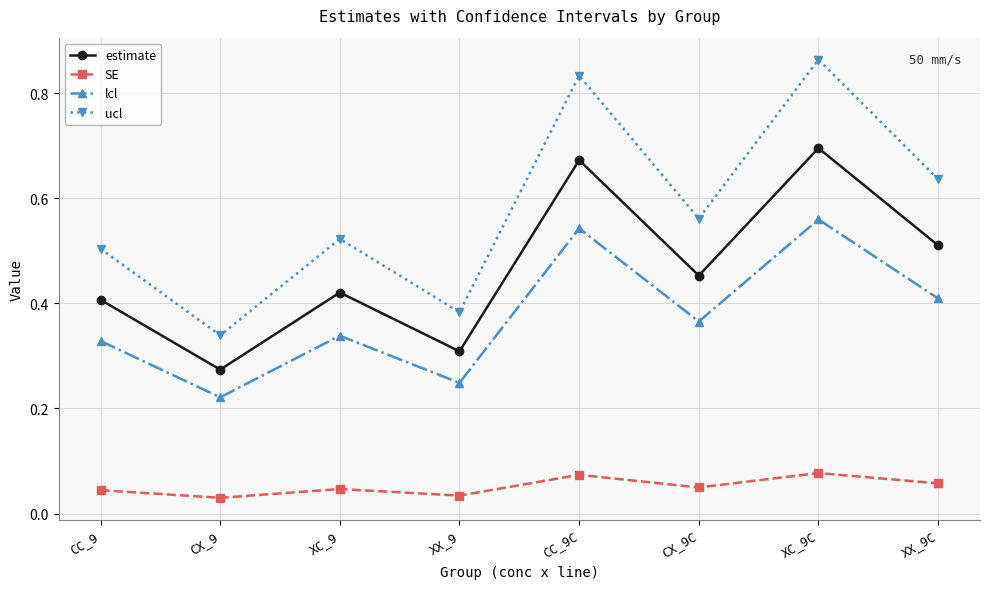

The value of ucl at XX_9 is 0.1. True or false?

False